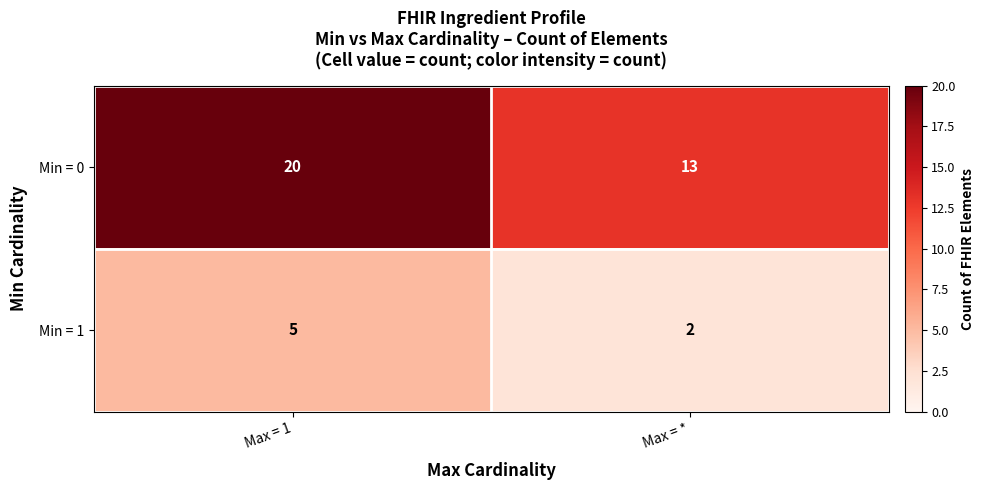

True or false: Min = 1 has a value of 5 at Max = 1.

True